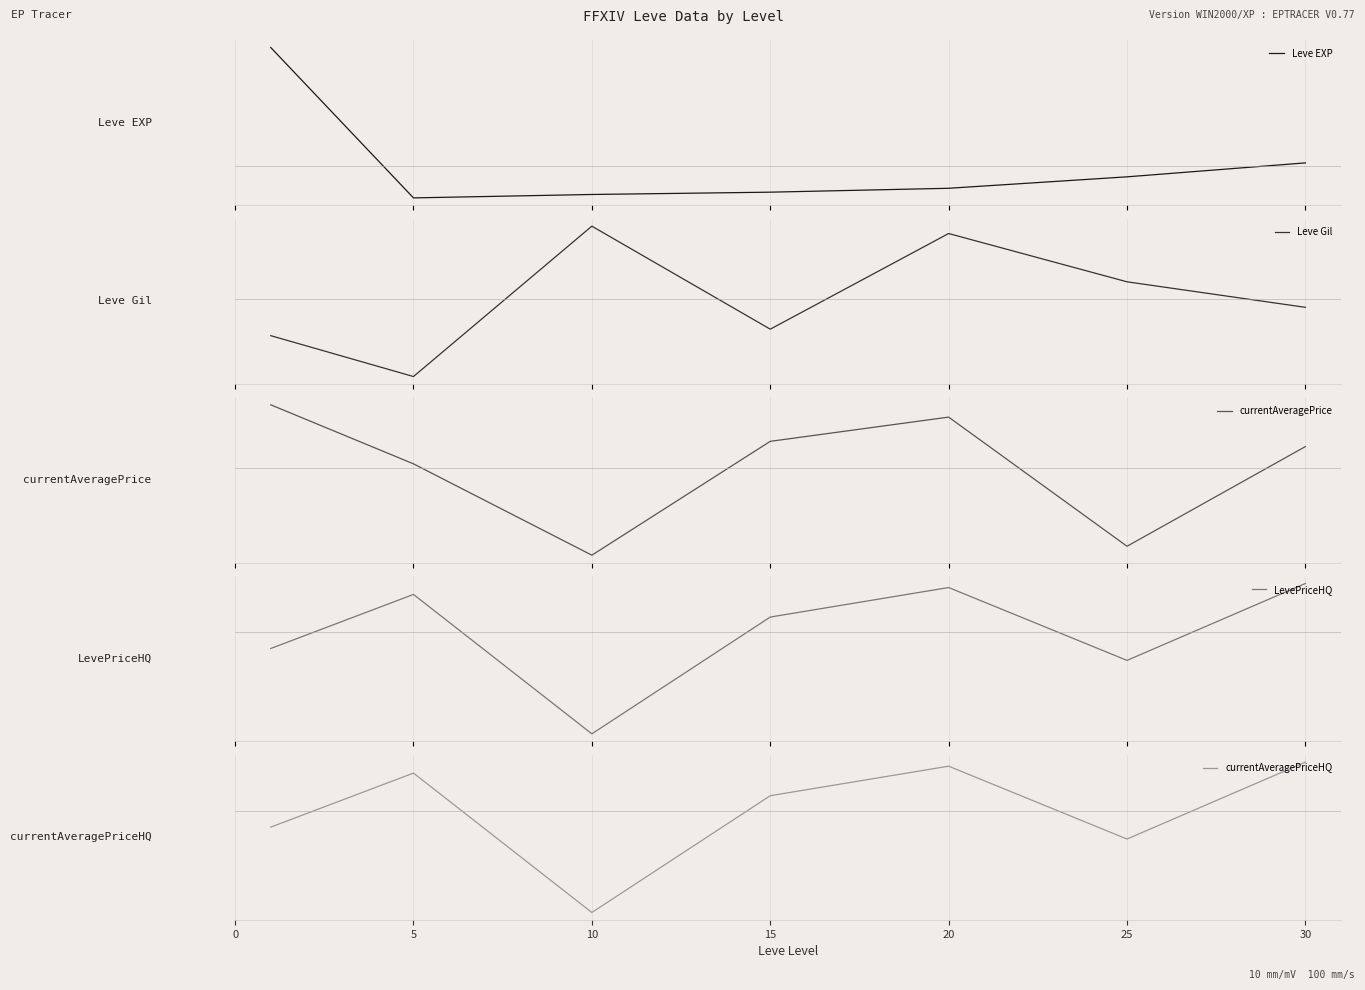

What is the difference between the Leve EXP values at 25 and 10?

0.4